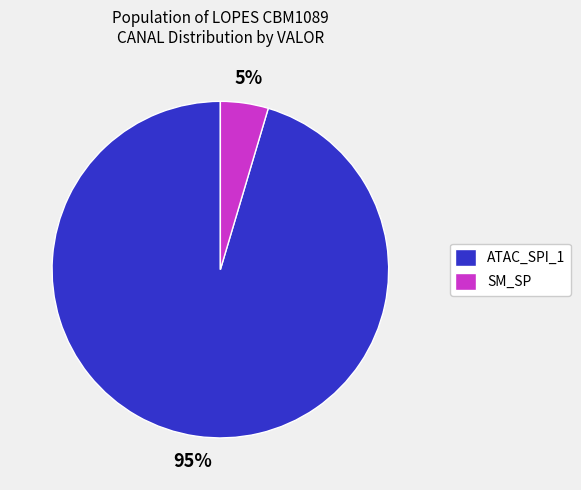

To the nearest percent, what portion does SM_SP represent?

5%